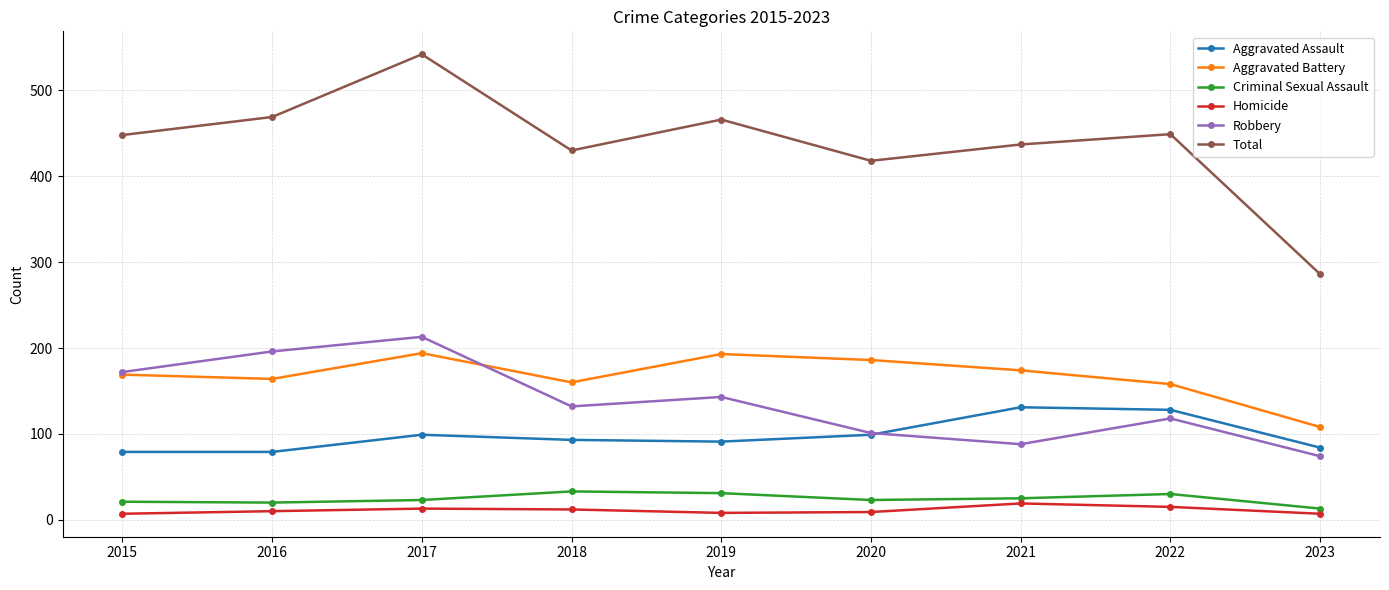

True or false: Robbery and Aggravated Assault intersect in this chart.

True